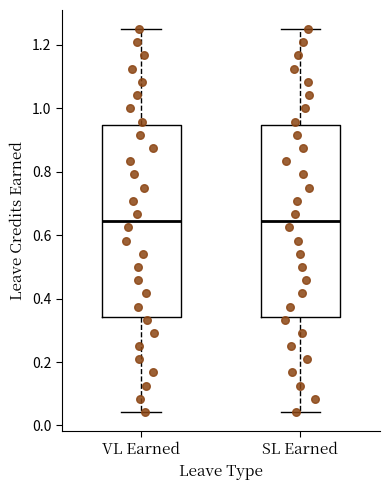

Reading left to right, read every box against the y-axis: the position of its median line, the range the box covers, and the ends of its whiskers. The values are not printed on the chart, so give them approximately, as read against the axis.

VL Earned: median 0.64, box 0.34 to 0.94, whiskers 0.04 to 1.26
SL Earned: median 0.64, box 0.34 to 0.94, whiskers 0.04 to 1.26